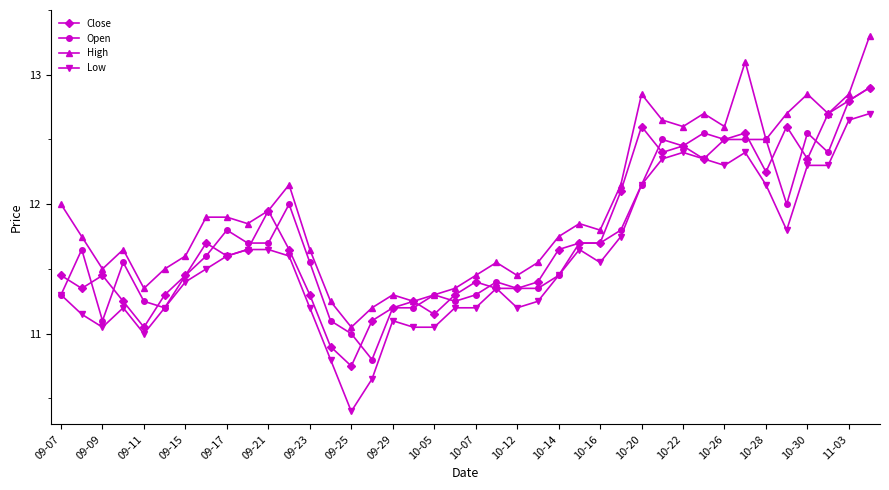

What is the minimum value shown in the chart?

10.4